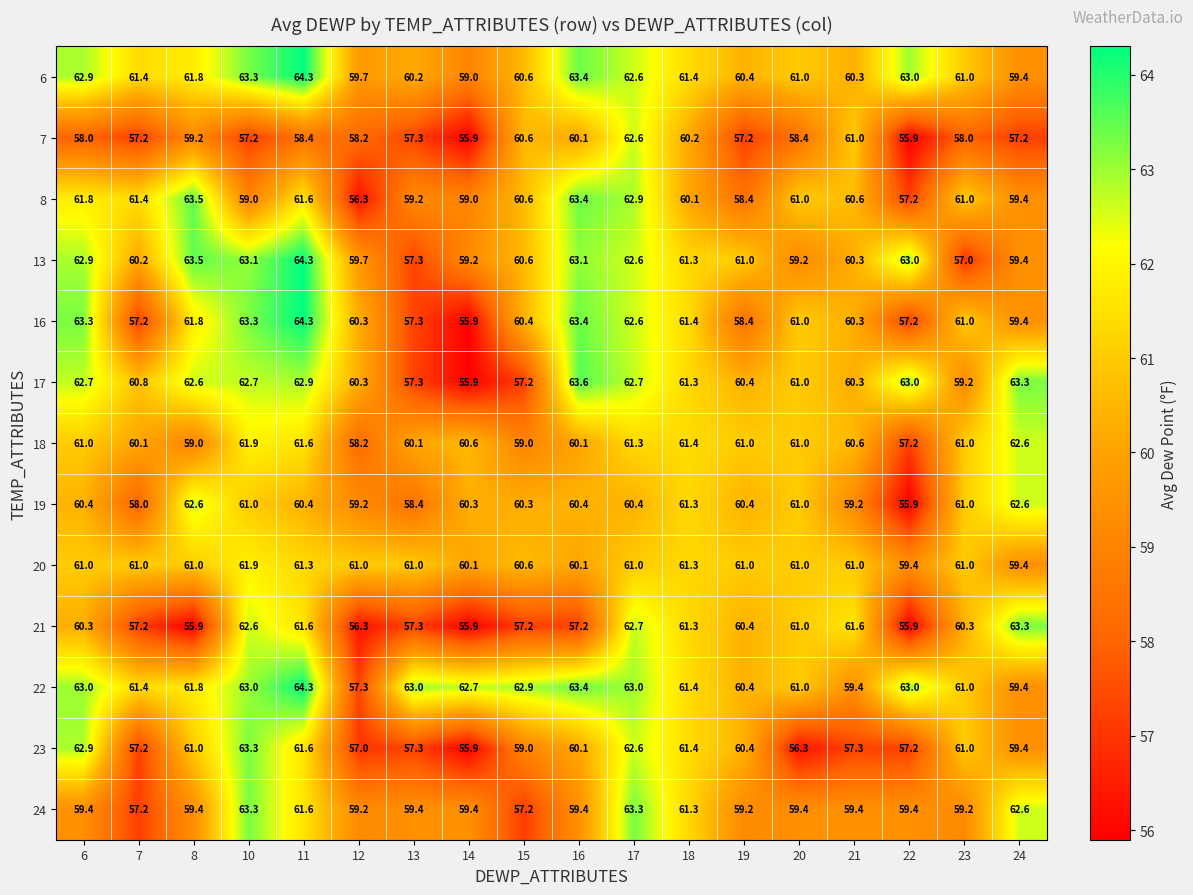

Which series has the largest range (max minus min)?

16